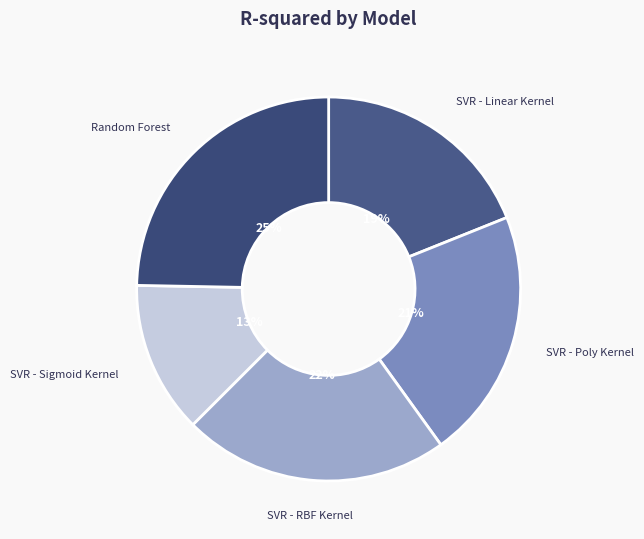

Rank the categories by value from lowest to highest.

SVR - Sigmoid Kernel, SVR - Linear Kernel, SVR - Poly Kernel, SVR - RBF Kernel, Random Forest